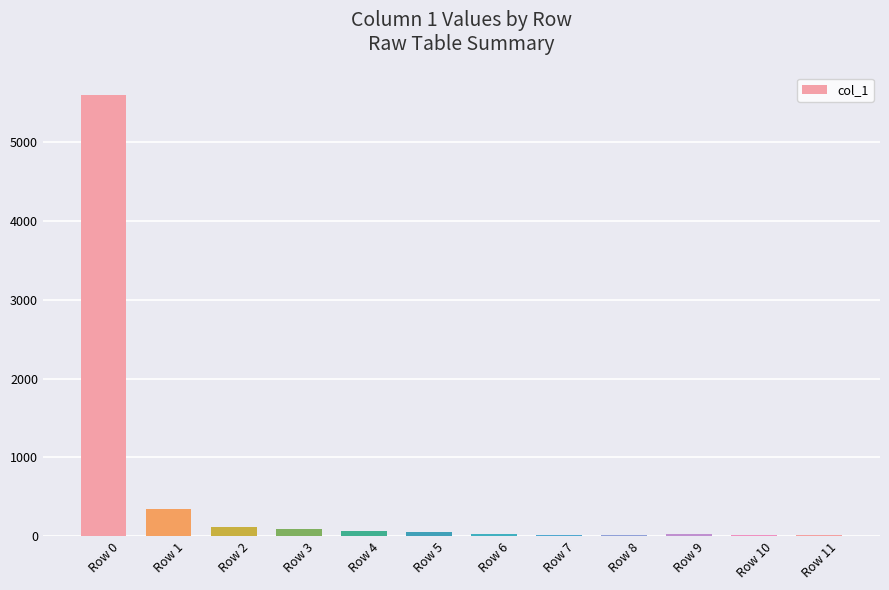

The value at Row 11 is 14. True or false?

True